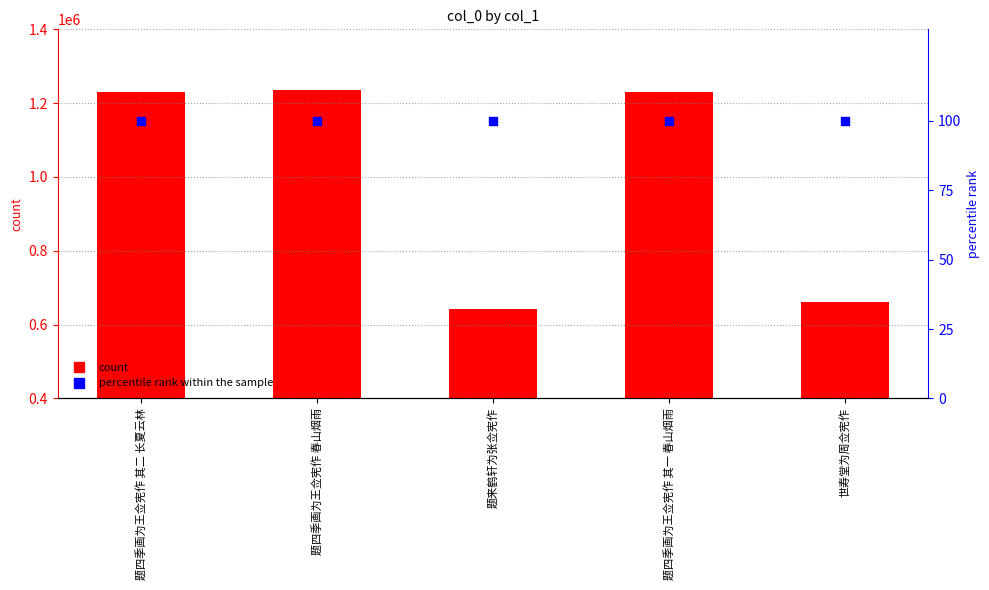

Which series has the widest spread of Y values?

col_0